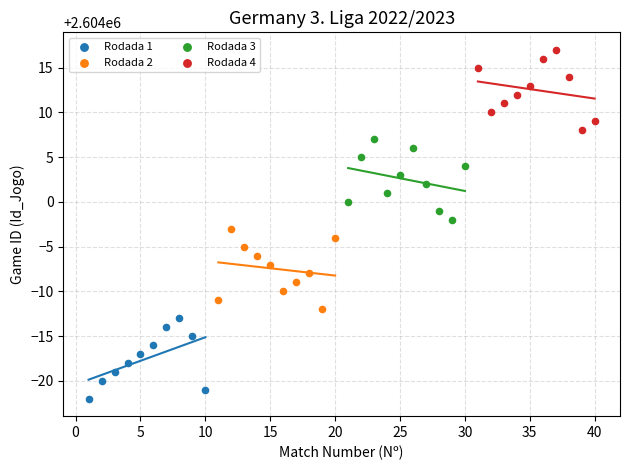

Which series reaches the minimum Y coordinate?

Rodada 1